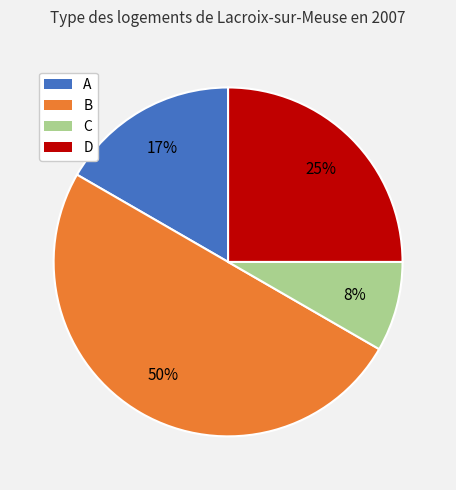

Count the number of slices in the pie.

4